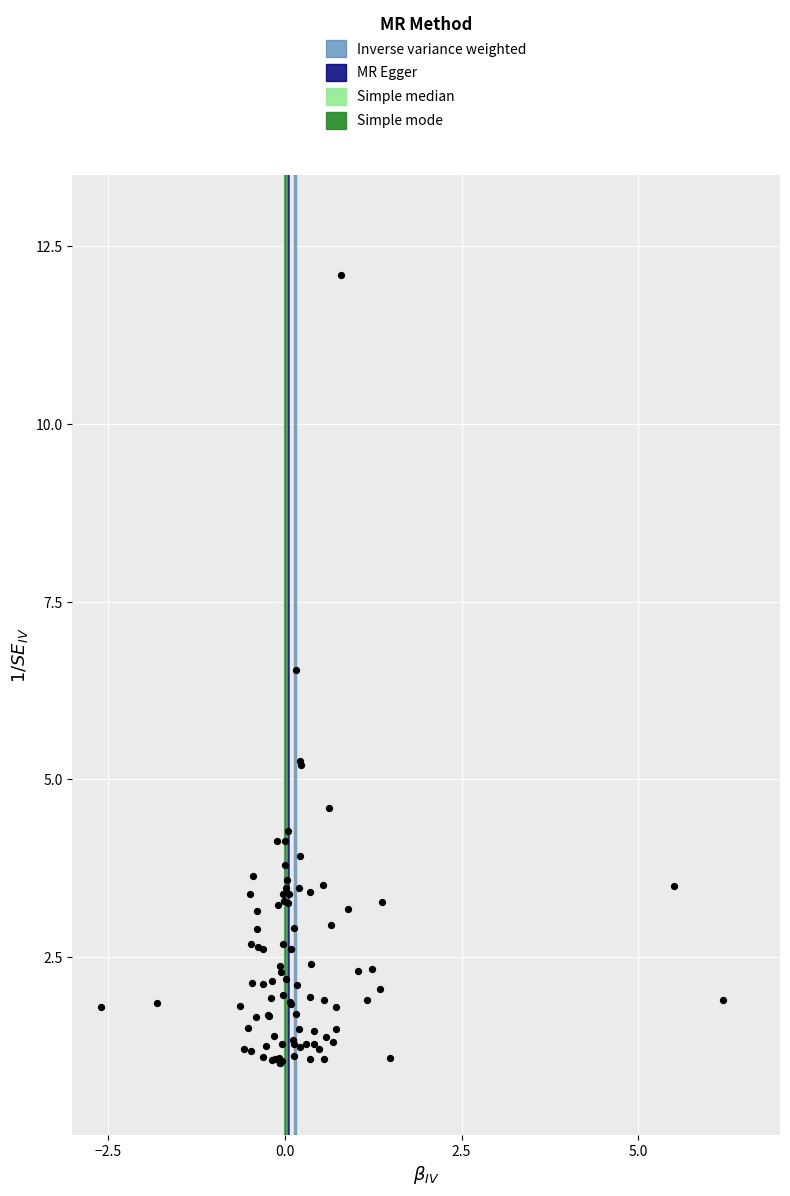

What Y value in the scatter plot is closest to 6?

6.5